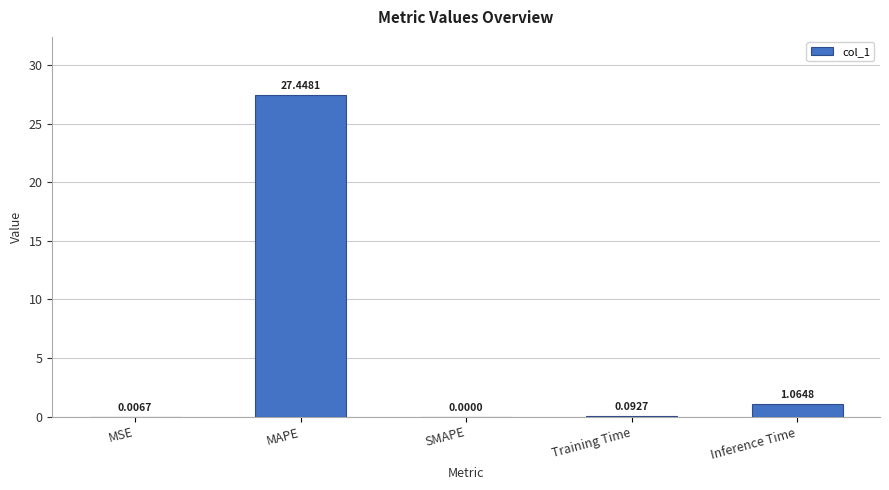

True or false: the data shows 0.0 at MSE.

True